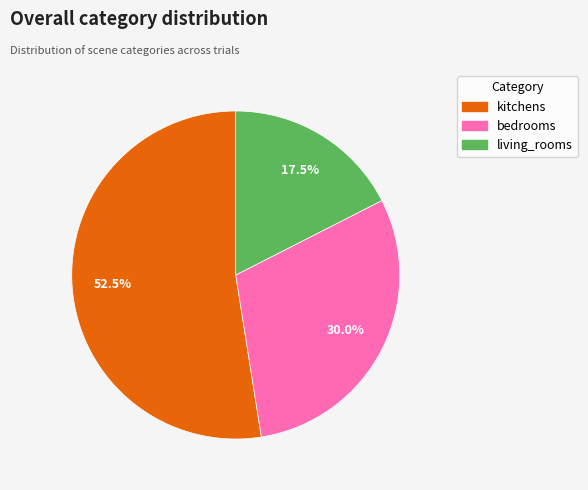

Which category has the smallest portion of the pie?

living_rooms